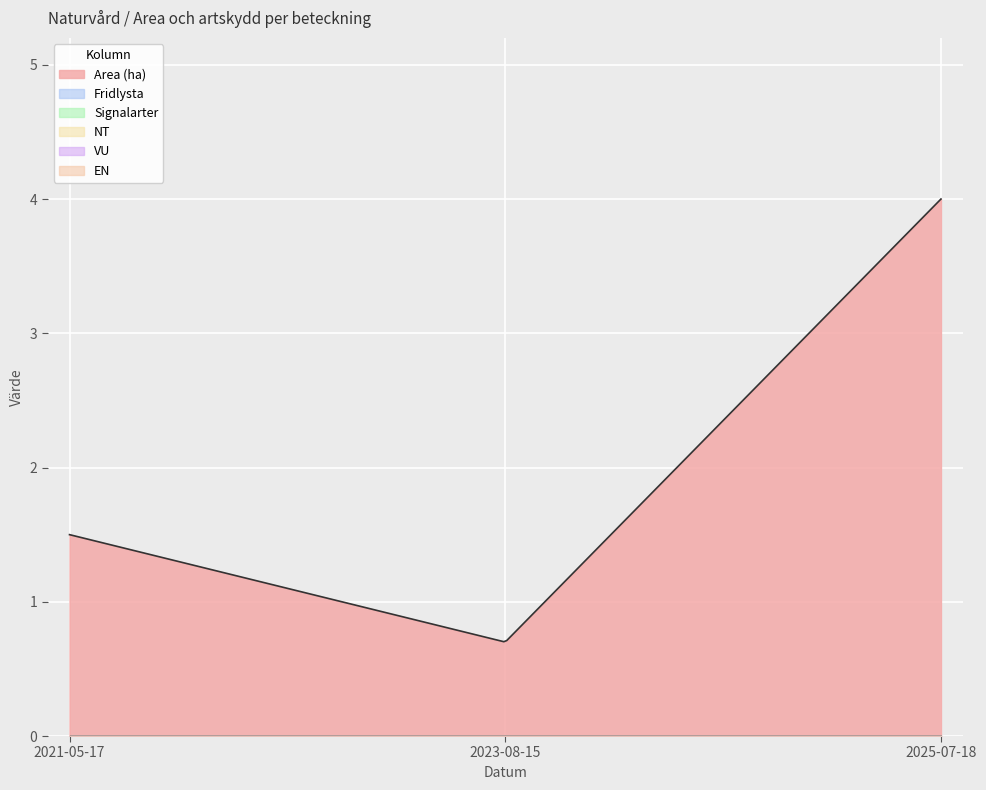

Reading left to right, what are all the values shown in this chart?

Area (ha): 2021-05-17=1.5	2023-08-15=0.7	2025-07-18=4.0
Fridlysta: 2021-05-17=0.0	2023-08-15=0.0	2025-07-18=0.0
Signalarter: 2021-05-17=0.0	2023-08-15=0.0	2025-07-18=0.0
NT: 2021-05-17=0.0	2023-08-15=0.0	2025-07-18=0.0
VU: 2021-05-17=0.0	2023-08-15=0.0	2025-07-18=0.0
EN: 2021-05-17=0.0	2023-08-15=0.0	2025-07-18=0.0